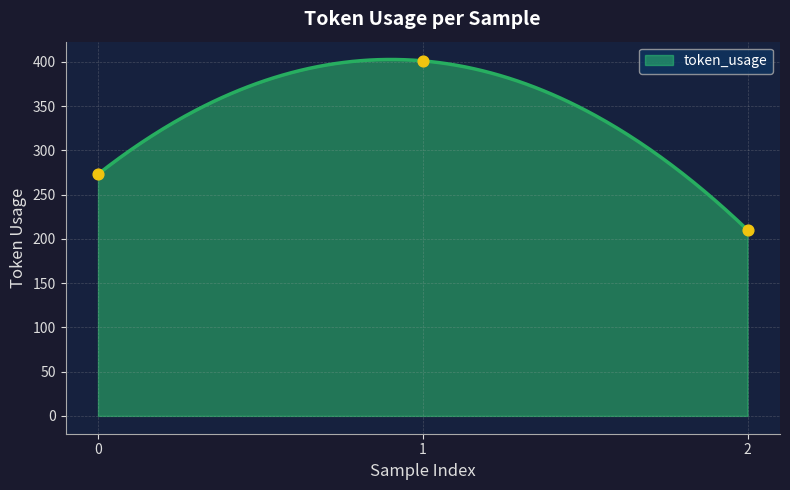

What is the change in value from 0 to 2?

-63